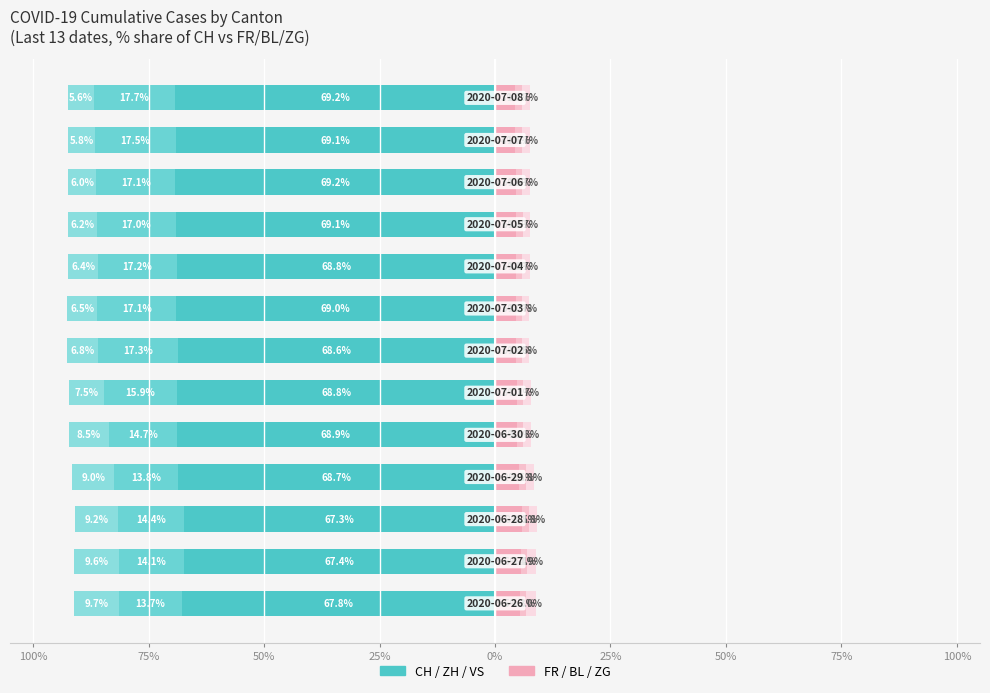

Which series has the widest spread of values?

VS